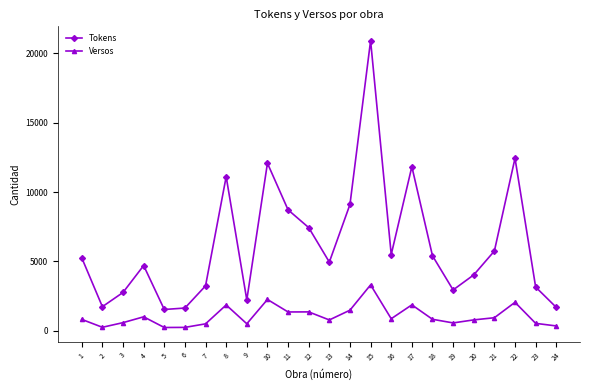

How many values in the Versos series are below 832?

12